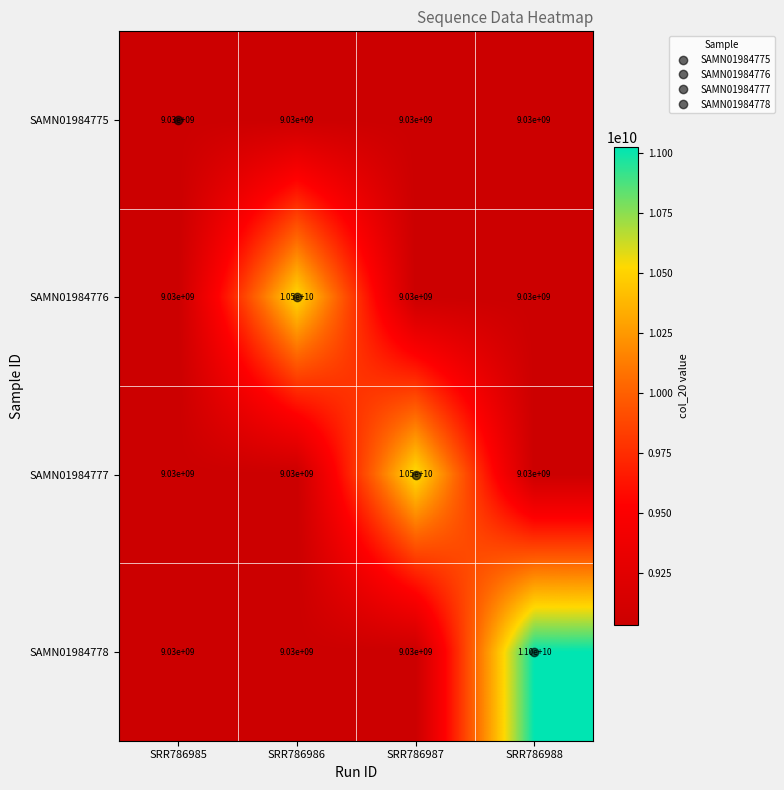

Which series has the largest total across all categories?

SAMN01984778